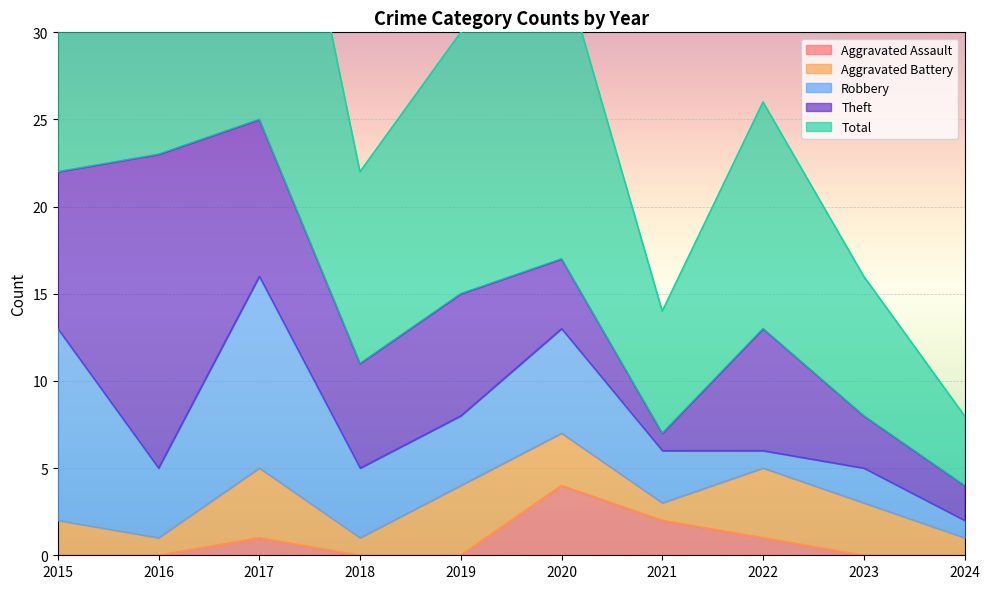

Which has a higher value, 2018 or 2024?

2018